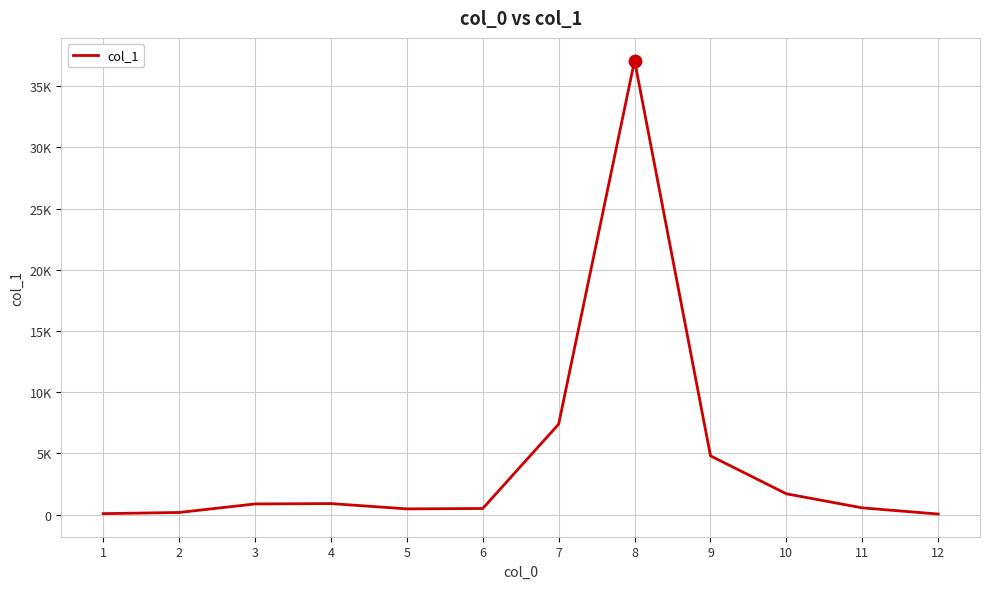

Between 5 and 11, which is larger?

11